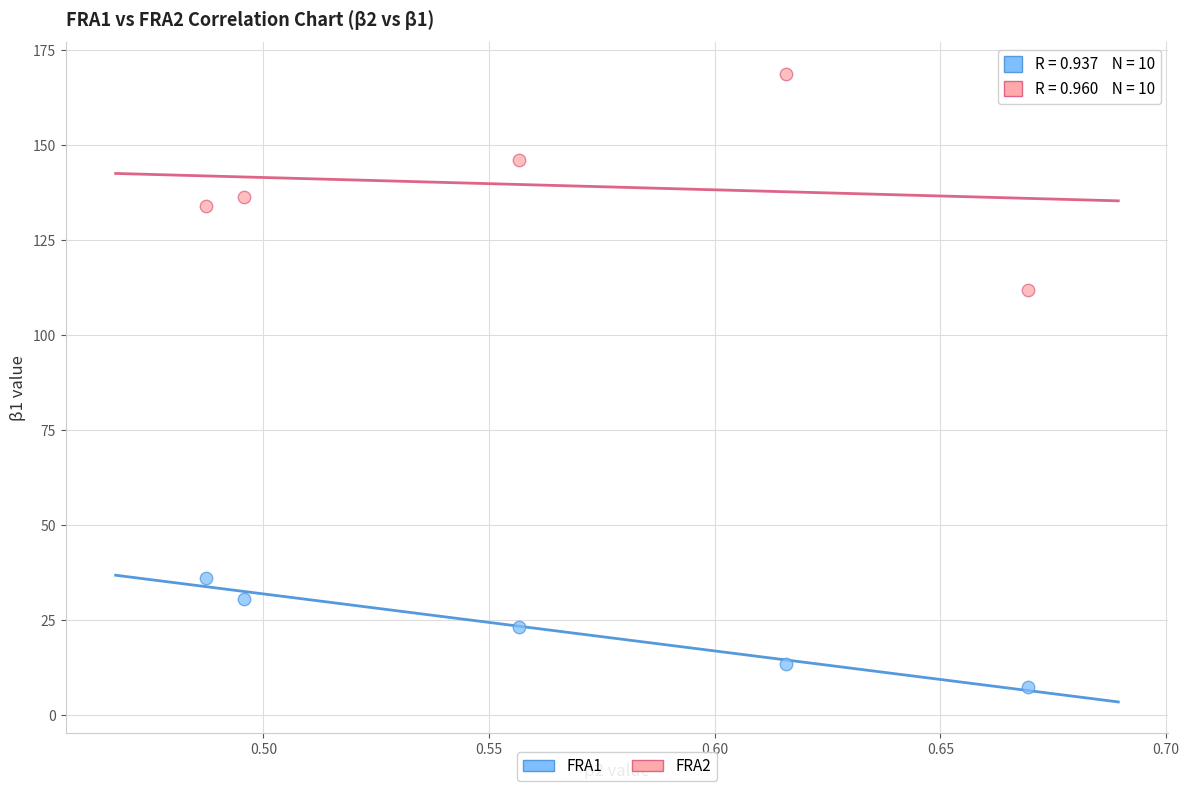

In the FRA1 series, what Y value is closest to 21?

23.3